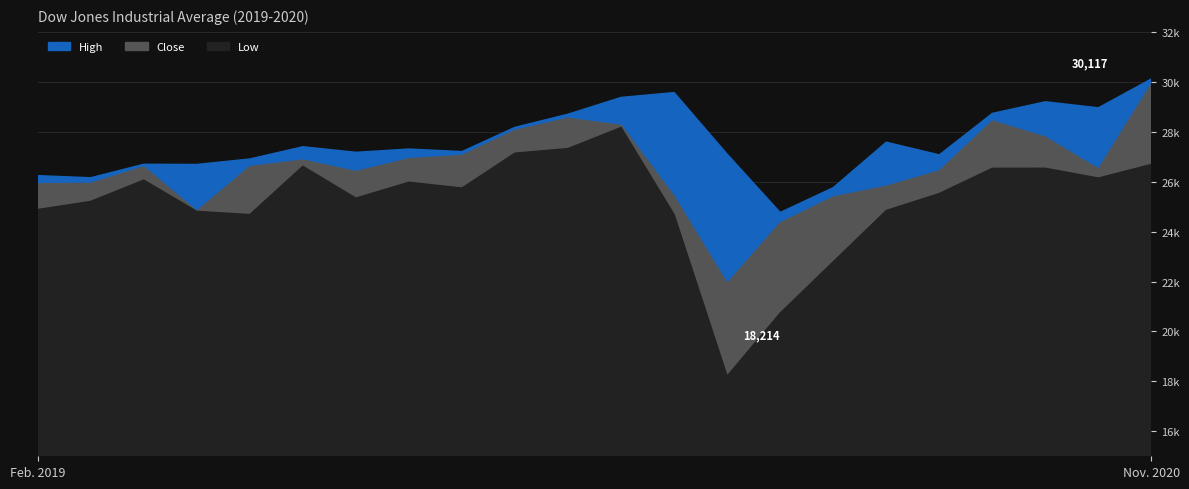

Which category has the highest value in the Low series?

2020-01